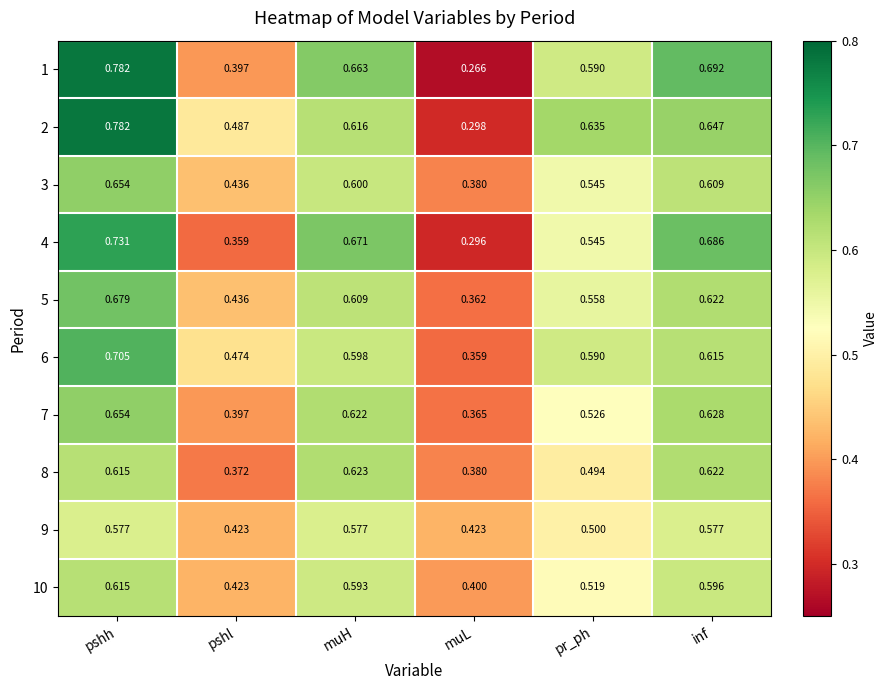

At which label does 6 reach its peak?

pshh